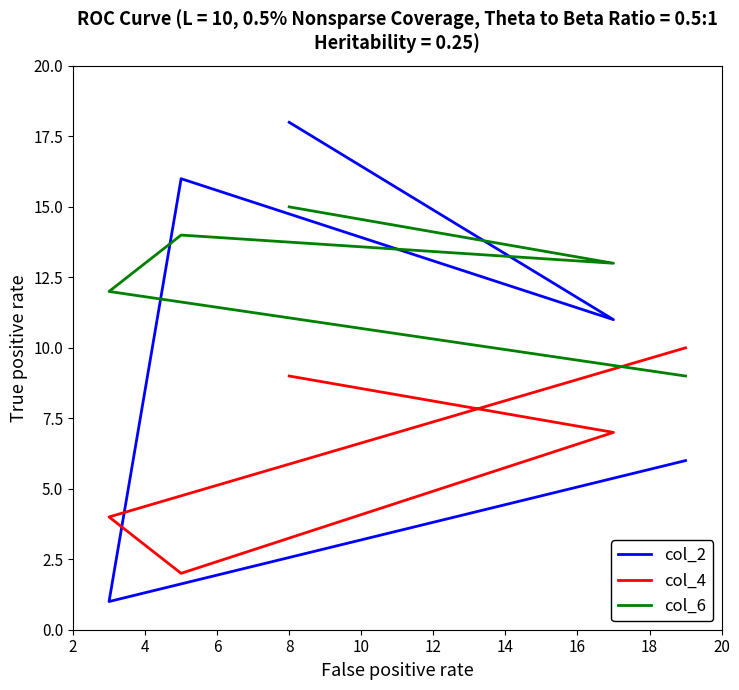

How many col_2 values are between 6 and 16?

3